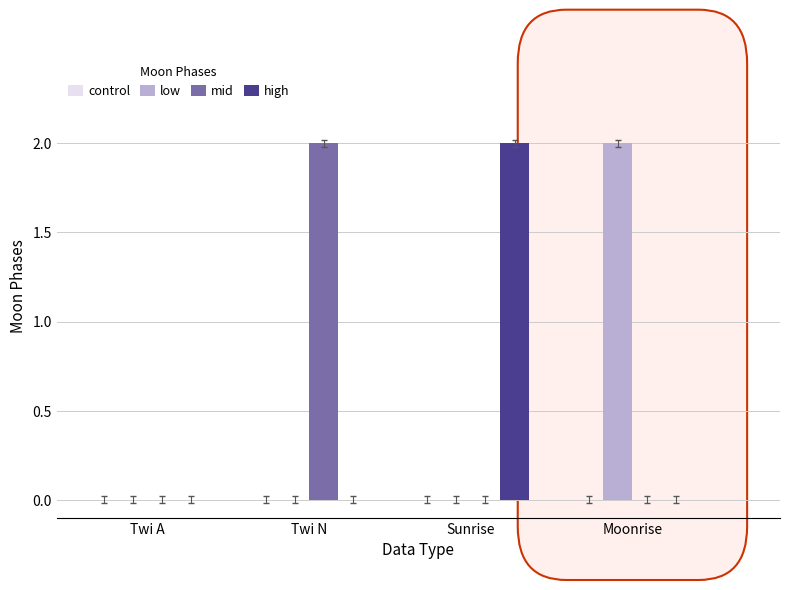

At which label does high reach its peak?

Sunrise